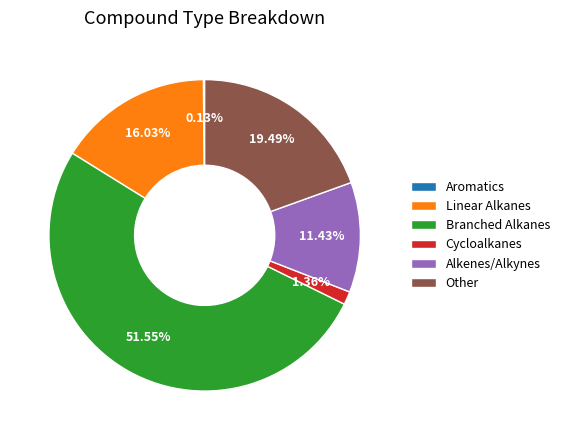

Which category accounts for the majority?

Branched Alkanes